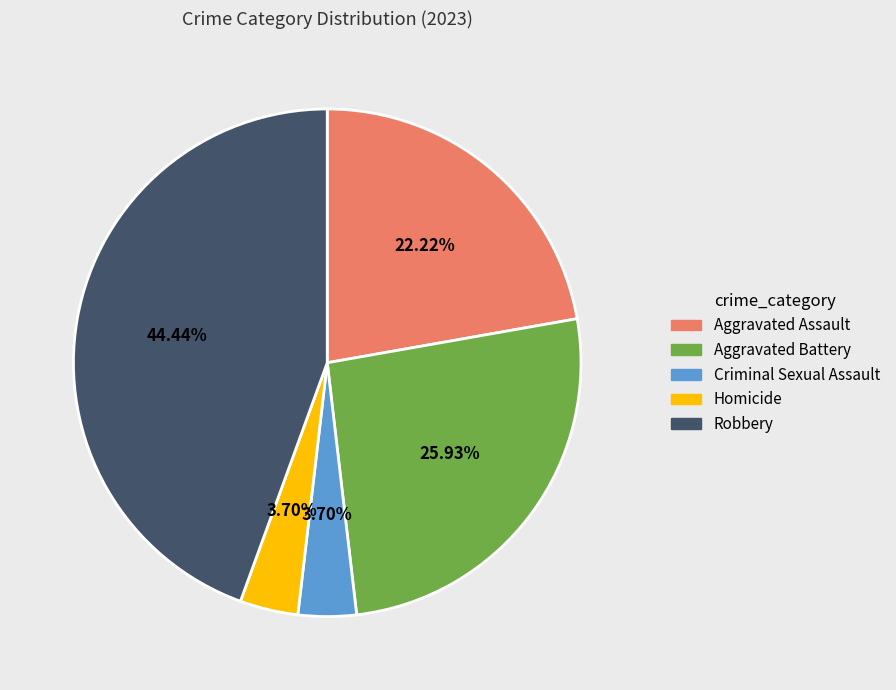

Which slice is the largest?

Robbery